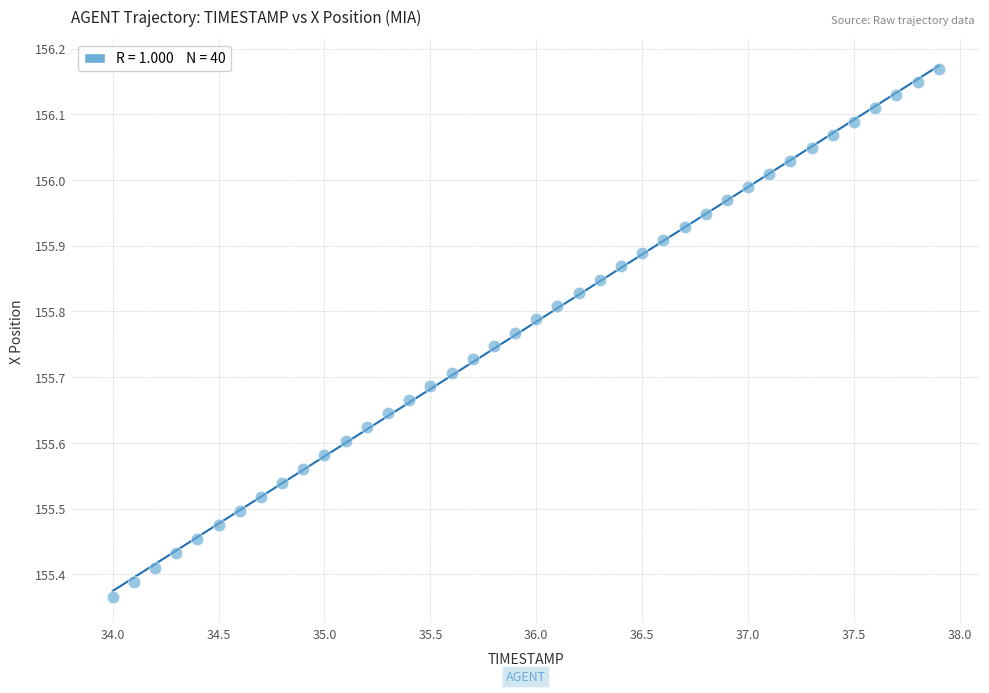

What is the range of Y values (max minus min)?

0.8